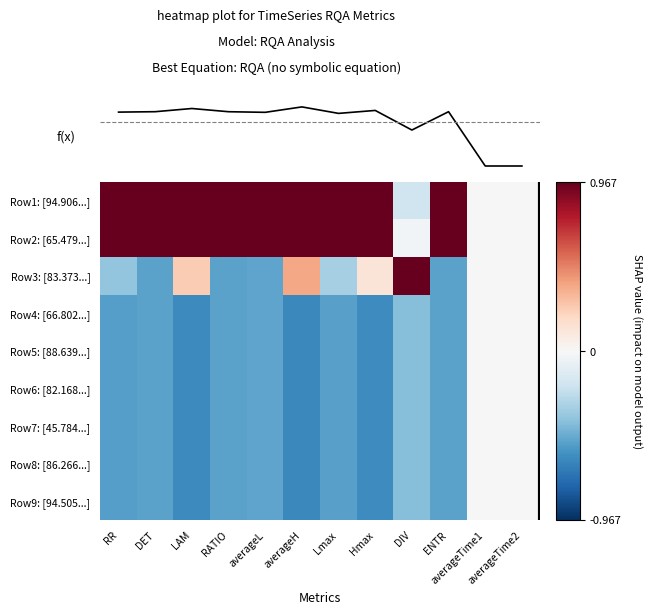

At averageTime2, list the series in order from smallest to largest.

Row1: [94.906...], Row2: [65.479...], Row3: [83.373...], Row4: [66.802...], Row5: [88.639...], Row6: [82.168...], Row7: [45.784...], Row8: [86.266...], Row9: [94.505...]